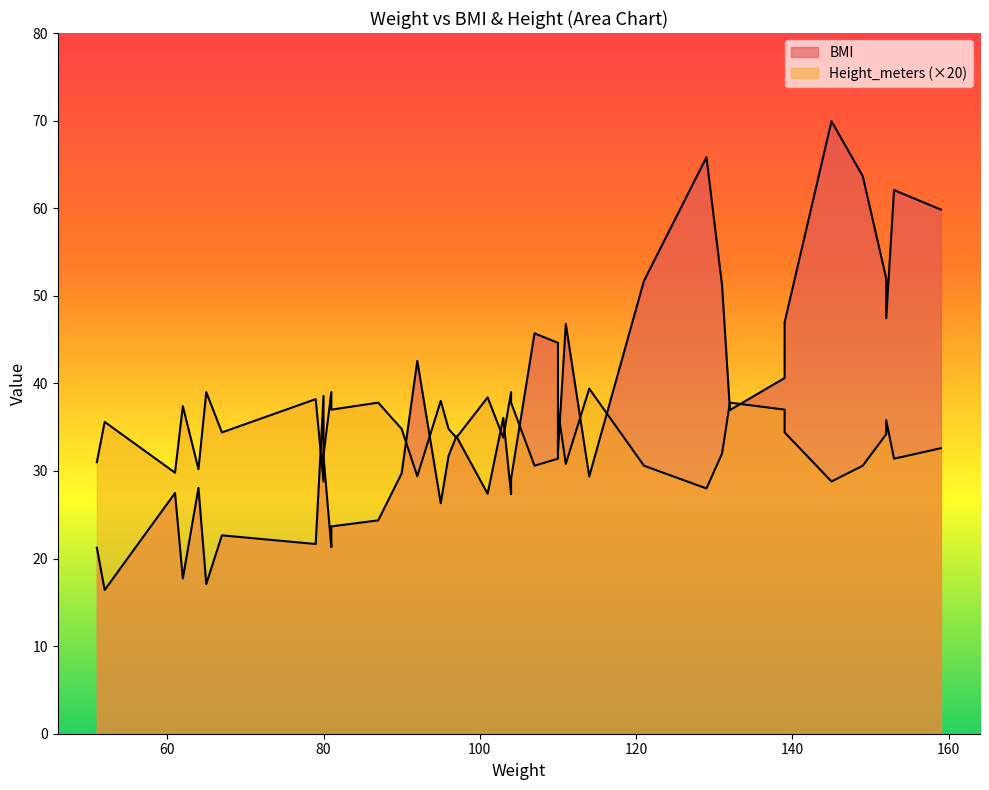

What is the highest value of the Height_meters series?

2.0